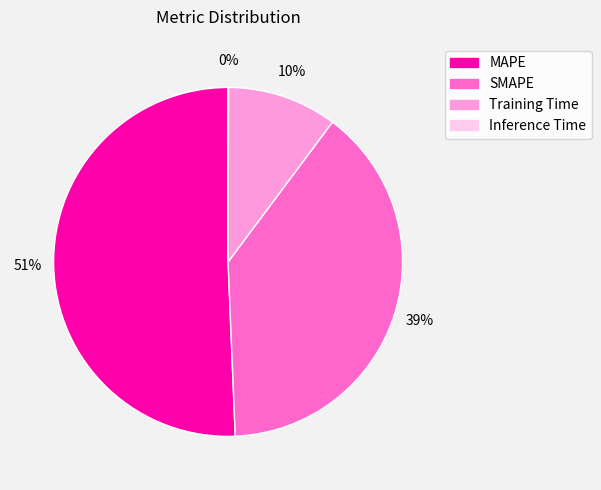

Is it true that SMAPE is 29% of the pie?

False